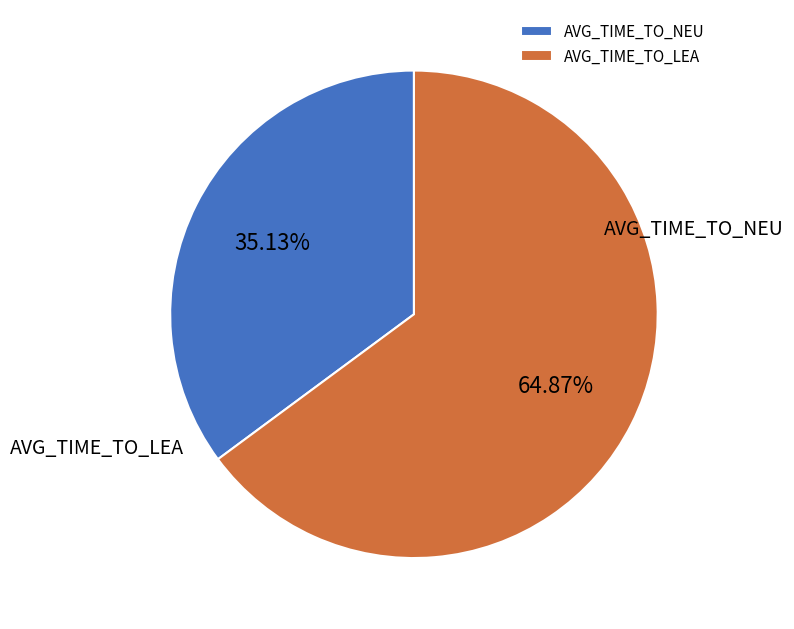

Is the sum of AVG_TIME_TO_NEU and AVG_TIME_TO_LEA greater than half?

Yes